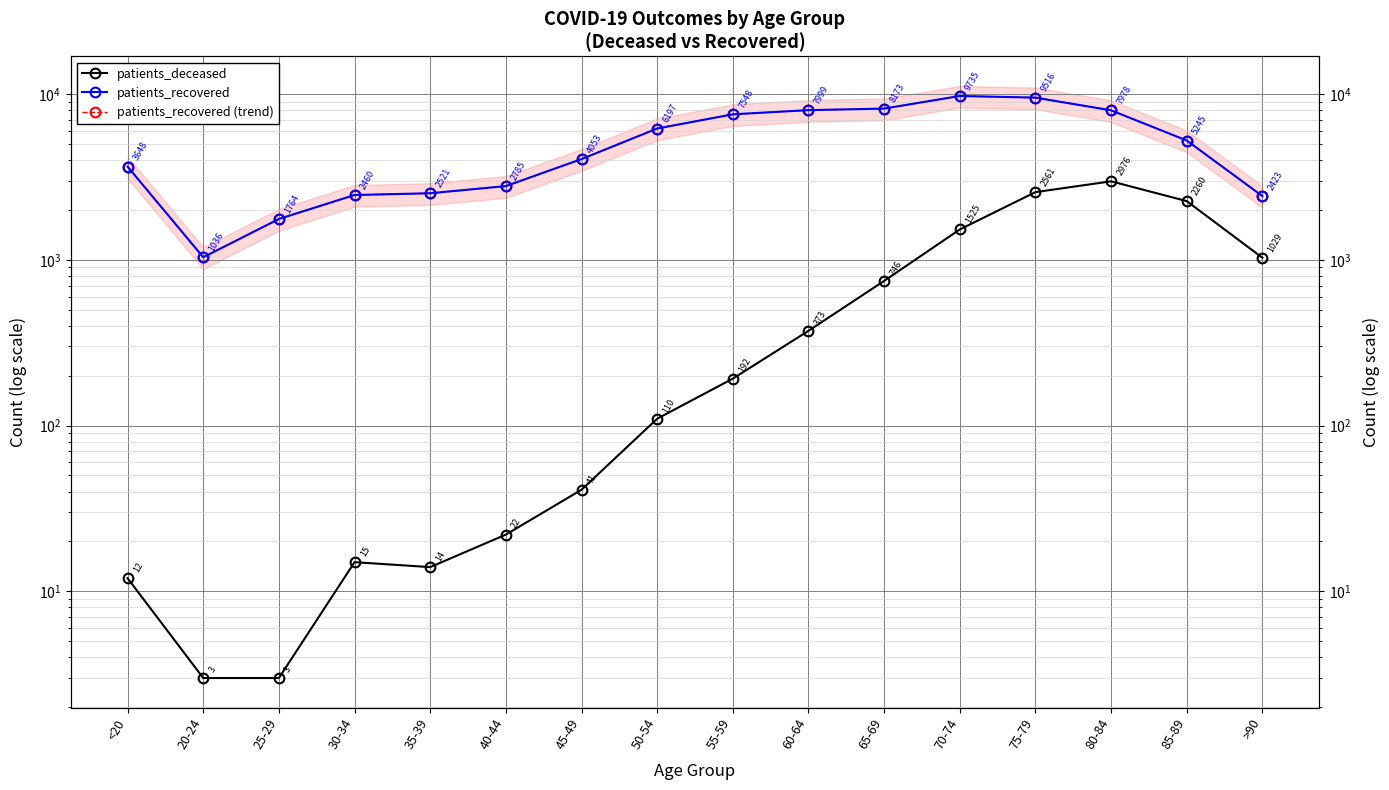

Reading left to right, what are all the values shown in this chart?

patients_deceased: 12	3	3	15	14	22	41	110	192	373	746	1525	2561	2976	2260	1029
patients_recovered: 3648	1036	1764	2460	2521	2785	4053	6197	7548	7999	8173	9735	9516	7978	5245	2423
patients_recovered (trend): 3648	1036	1764	2460	2521	2785	4053	6197	7548	7999	8173	9735	9516	7978	5245	2423